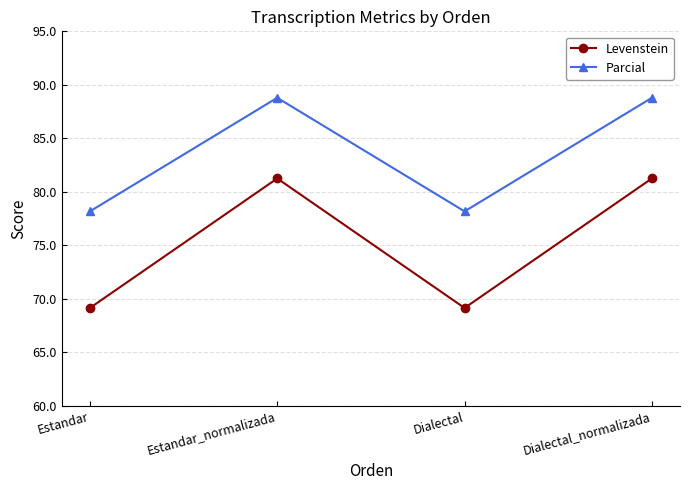

The value of Levenstein at Estandar_normalizada is 81.2. True or false?

True